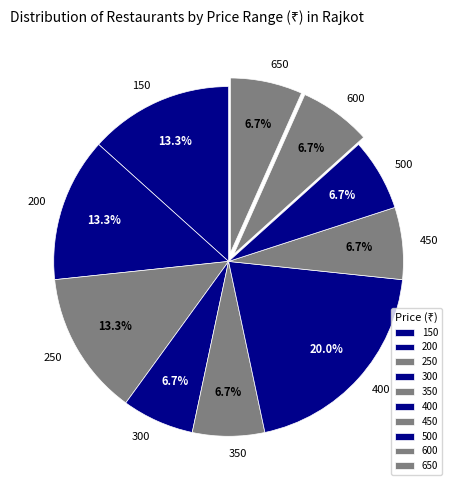

Is there any slice that represents more than half of the pie?

No